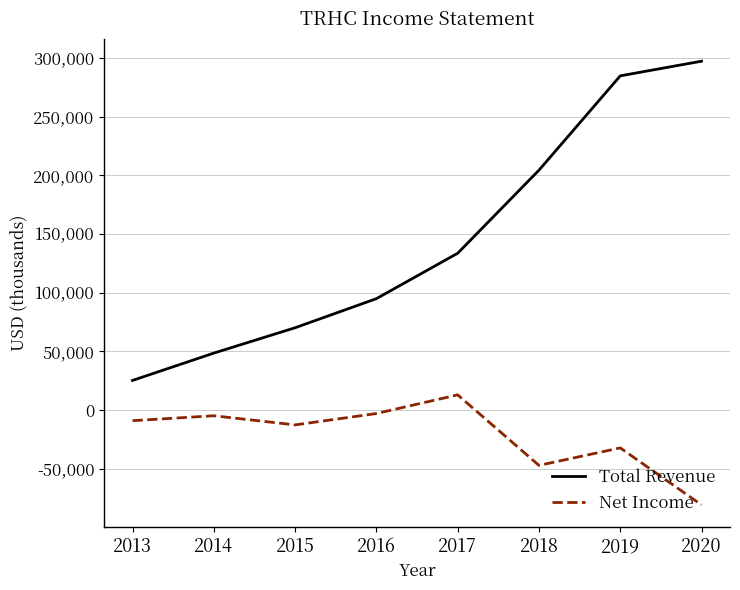

Reading right to left, what are all the values shown in this chart?

Total Revenue: 2020=297200	2019=284700	2018=204300	2017=133500	2016=94800	2015=70000	2014=48400	2013=25100
Net Income: 2020=-81000	2019=-32400	2018=-47300	2017=12800	2016=-3100	2015=-12800	2014=-5000	2013=-9200